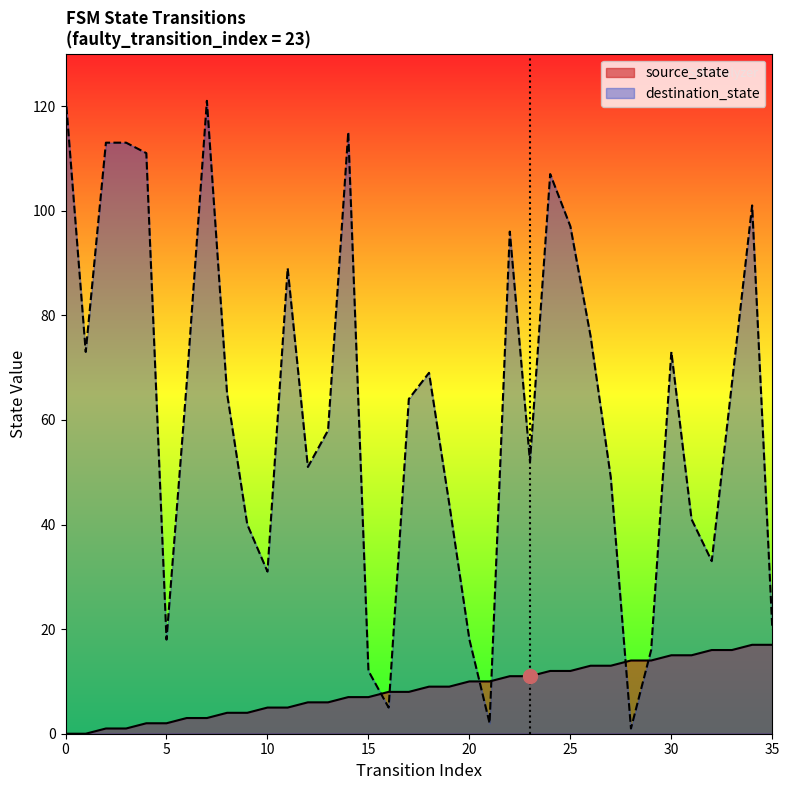

True or false: source_state has a value of 10 at 21.

True